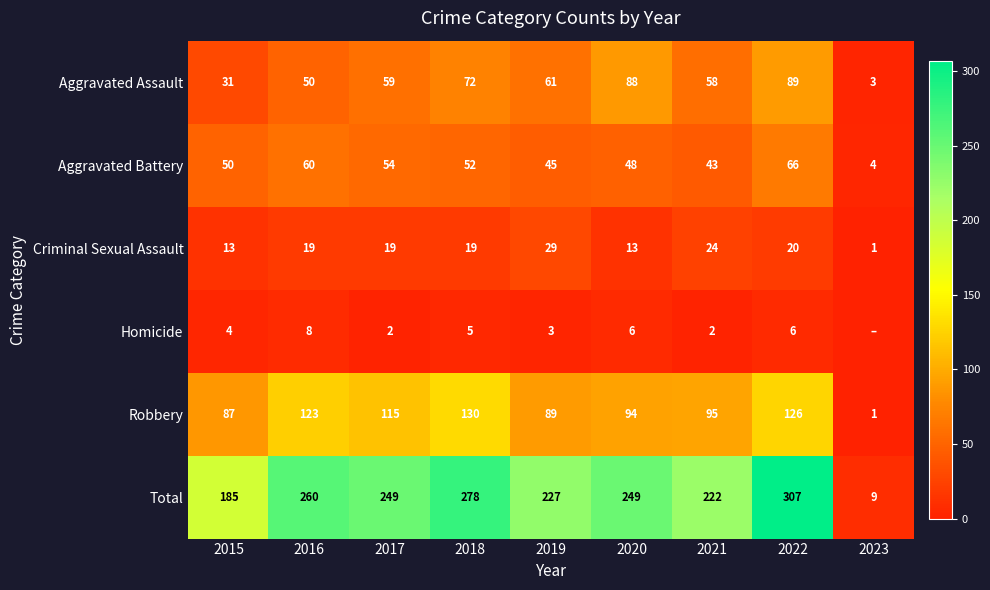

What is the sum of all Total values?

1986